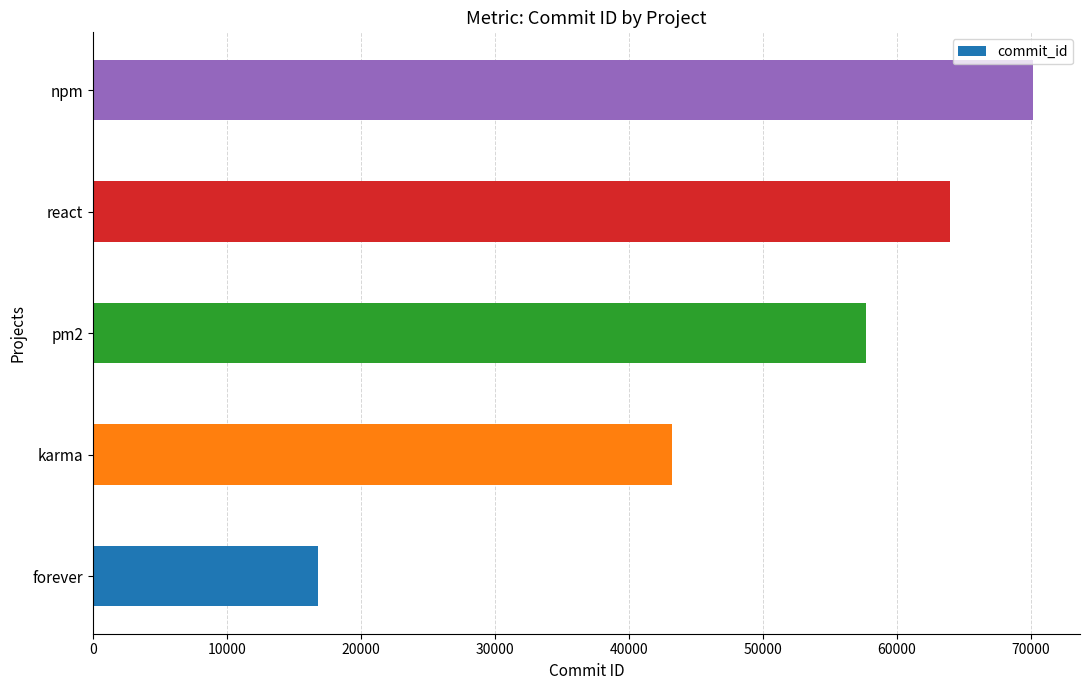

Rank the categories by value from lowest to highest.

forever, karma, pm2, react, npm